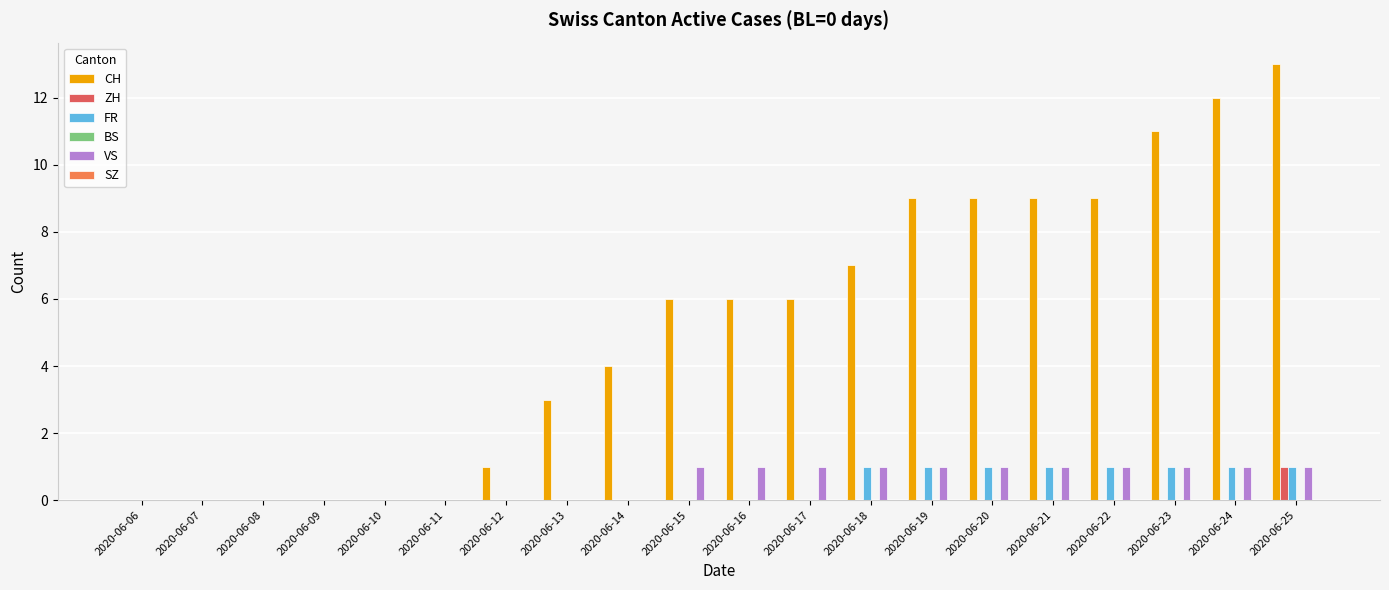

Which series has the largest total across all categories?

CH